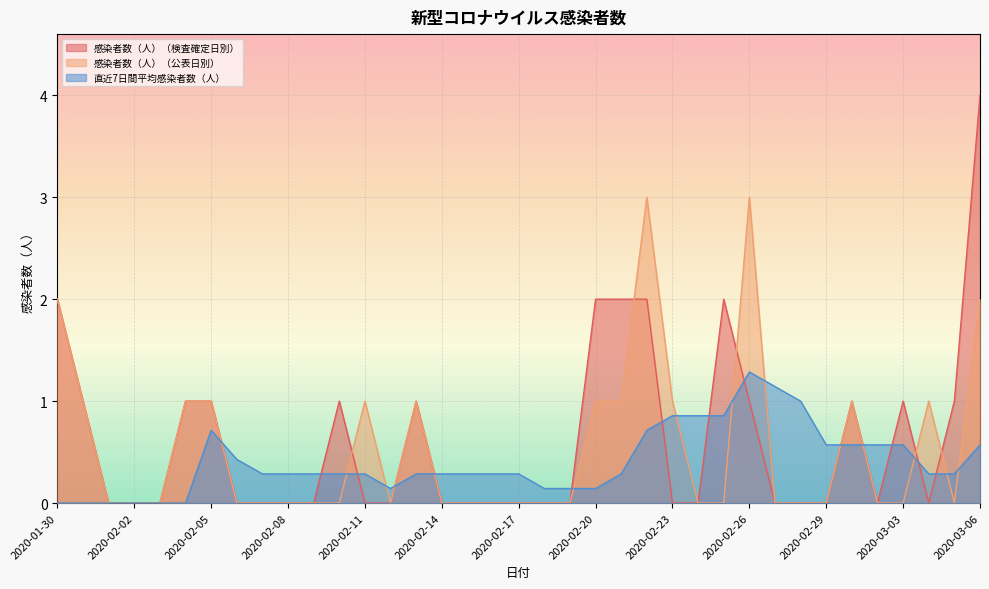

What is the difference between the maximum and second lowest values in the 感染者数（人）（検査確定日別） series?

4.0